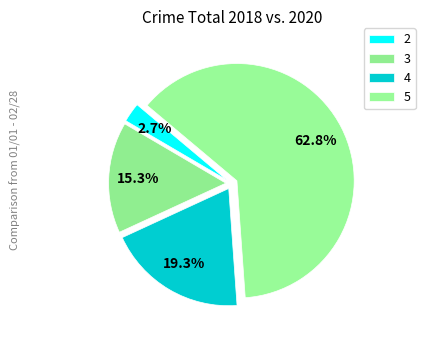

Which category has the smallest portion of the pie?

2